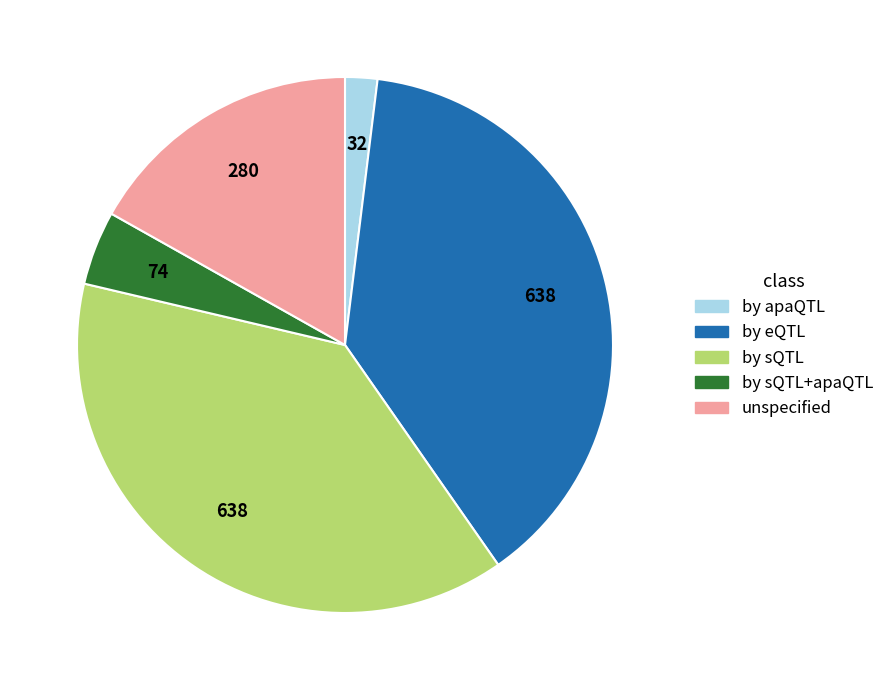

Count the number of slices in the pie.

5